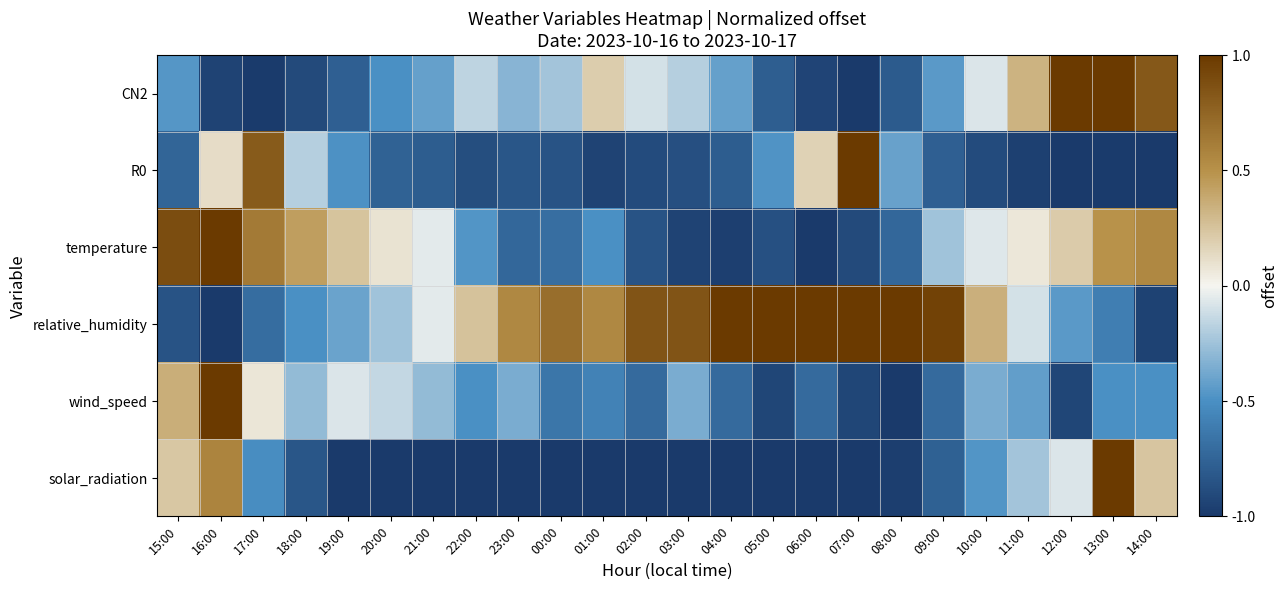

What is the greatest value displayed?

1.0